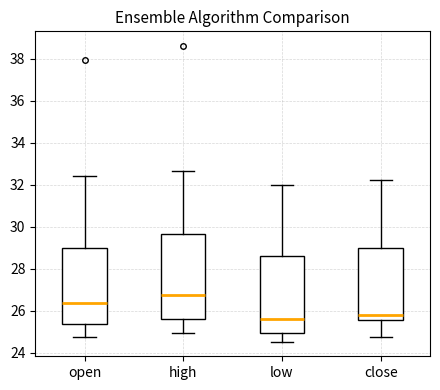

Which box is the tallest, from its lower edge to its upper edge?

high